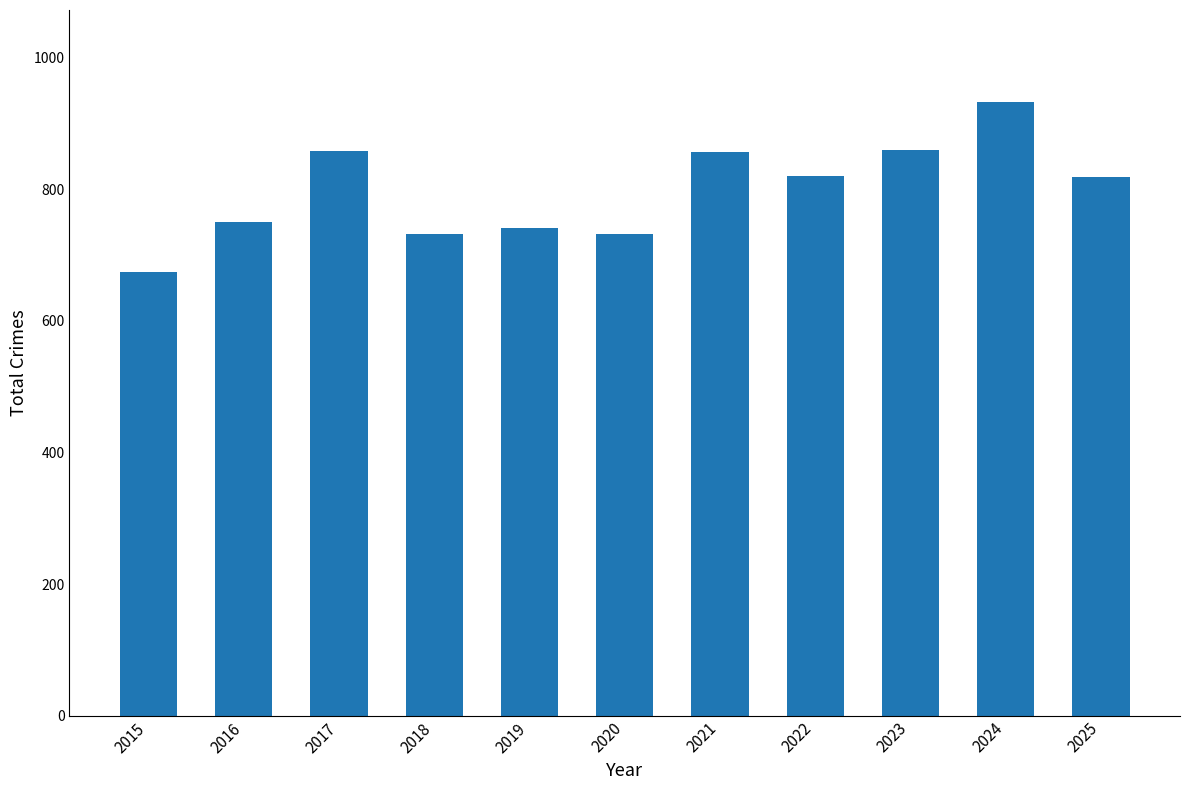

Between 2017 and 2015, which is larger?

2017